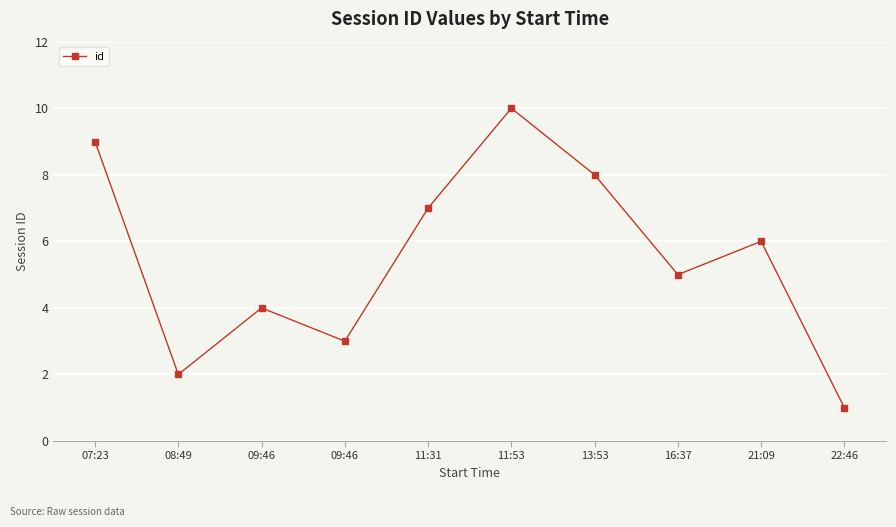

What is the ratio of the value at 22:46 to the value at 08:49?

0.5